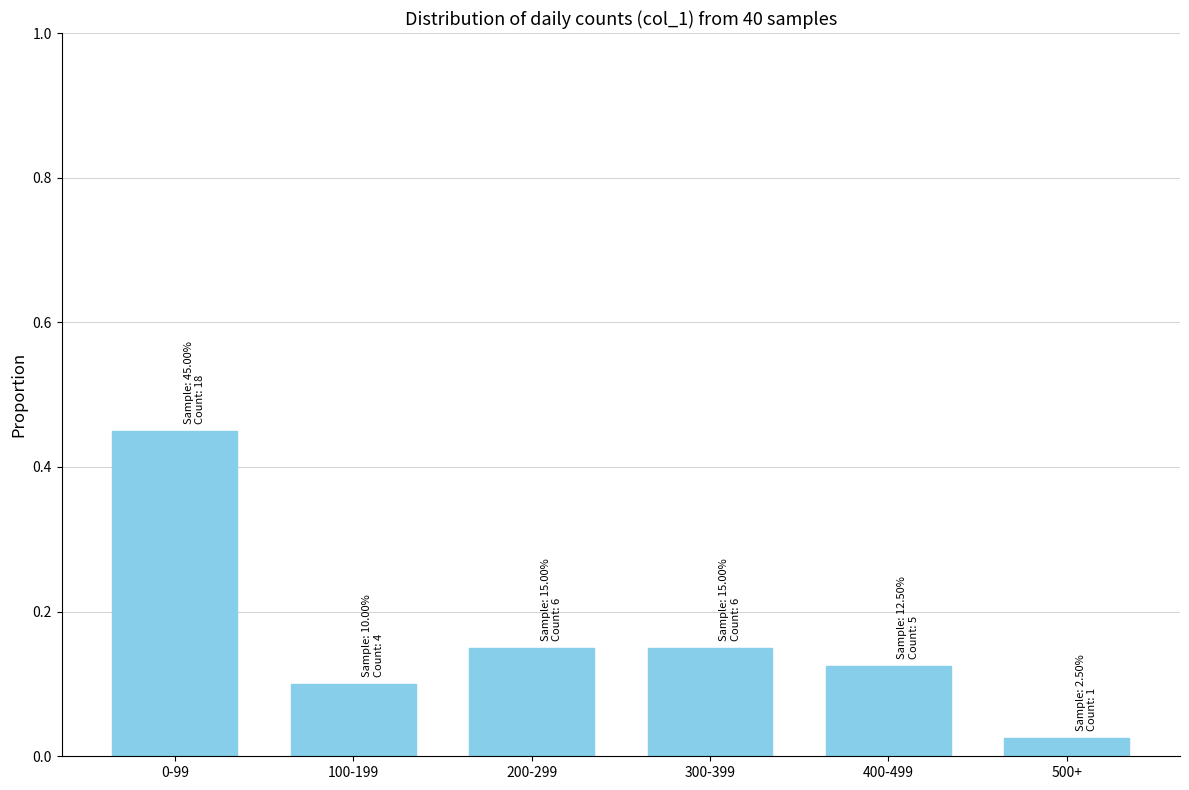

What is the difference between the maximum and minimum values?

0.4